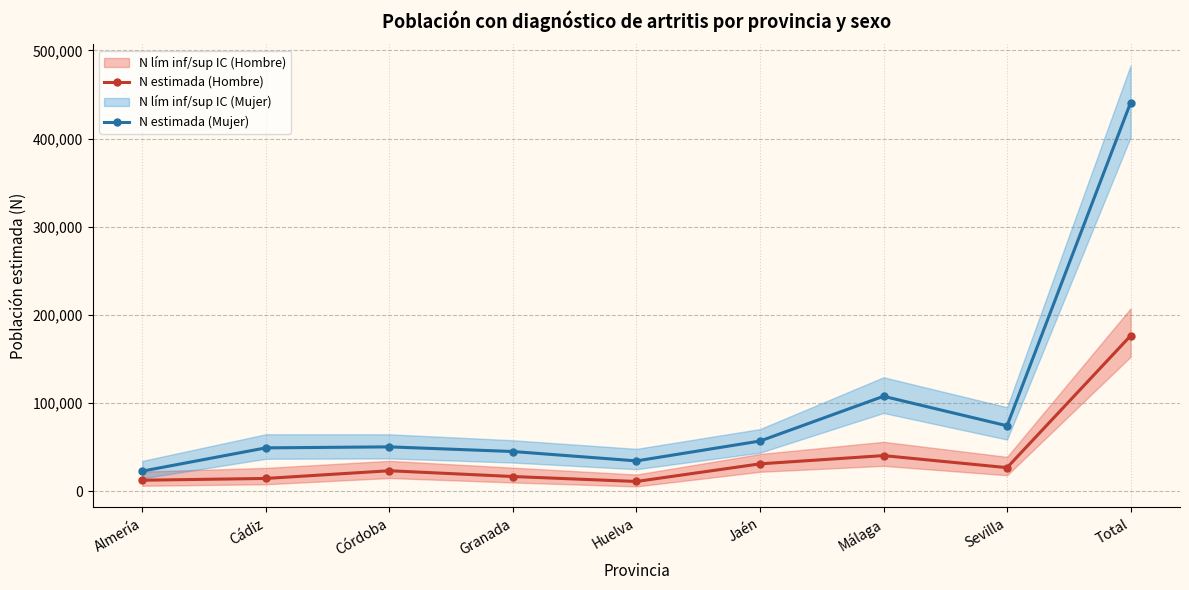

True or false: N estimada (Hombre) and N estimada (Mujer) cross at least once.

False